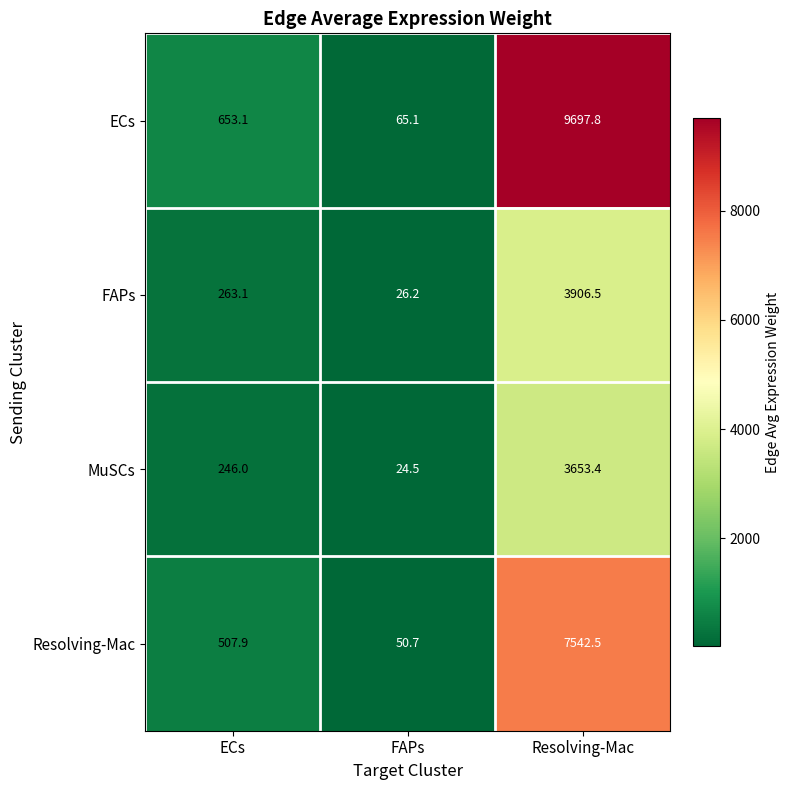

Which series has the widest spread of values?

ECs